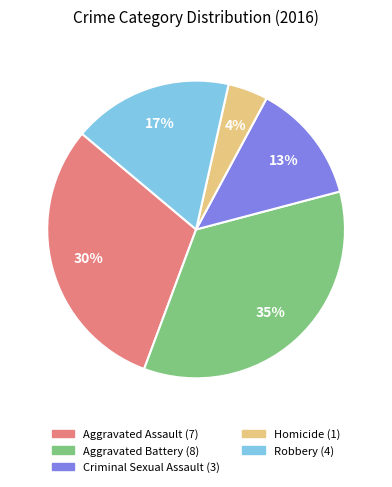

Rank the categories by value from lowest to highest.

Homicide, Criminal Sexual Assault, Robbery, Aggravated Assault, Aggravated Battery